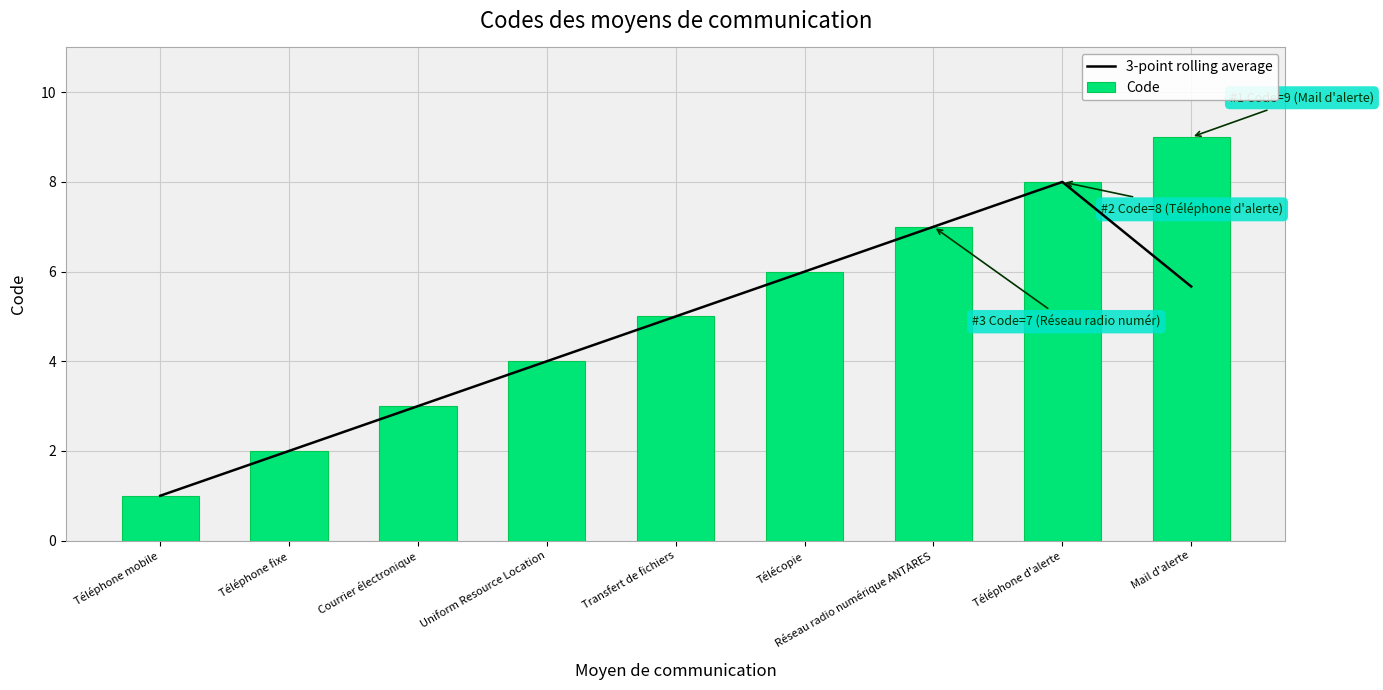

At Transfert de fichiers, list the series in order from largest to smallest.

3-point rolling average, Code